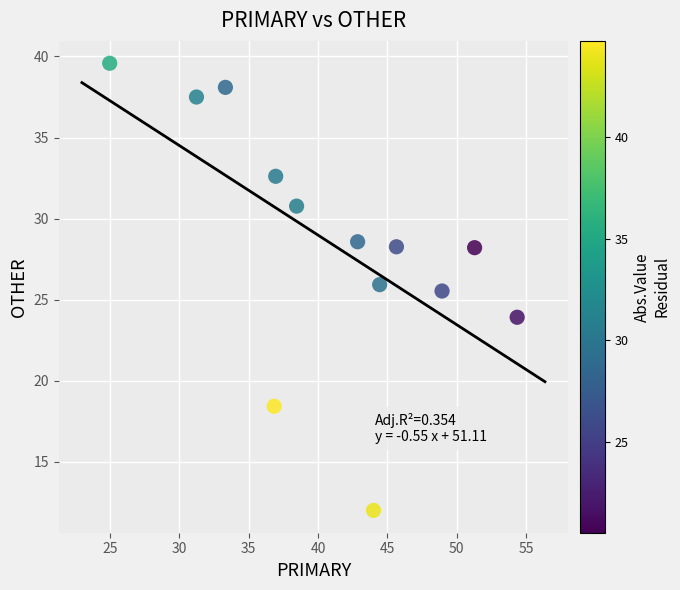

What Y value in the scatter plot is closest to 25?

25.5